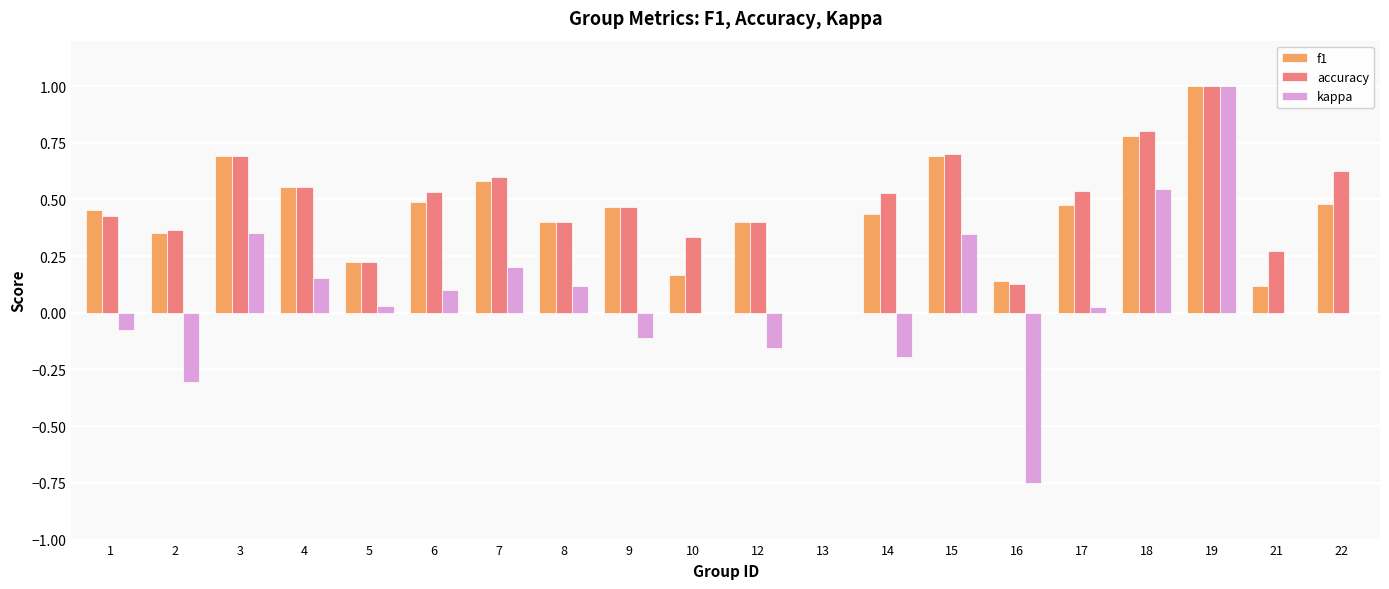

Which category has the highest value in the kappa series?

19